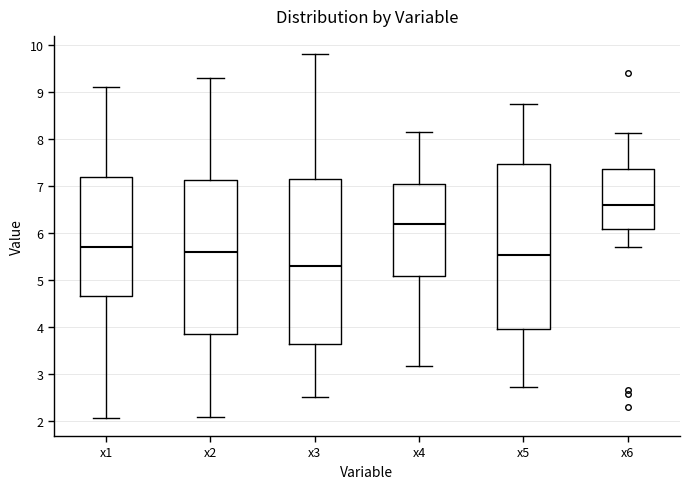

Where does the upper whisker of the box for x6 end on the y-axis? The values are not printed on the chart, so give them approximately, as read against the axis.

8.1